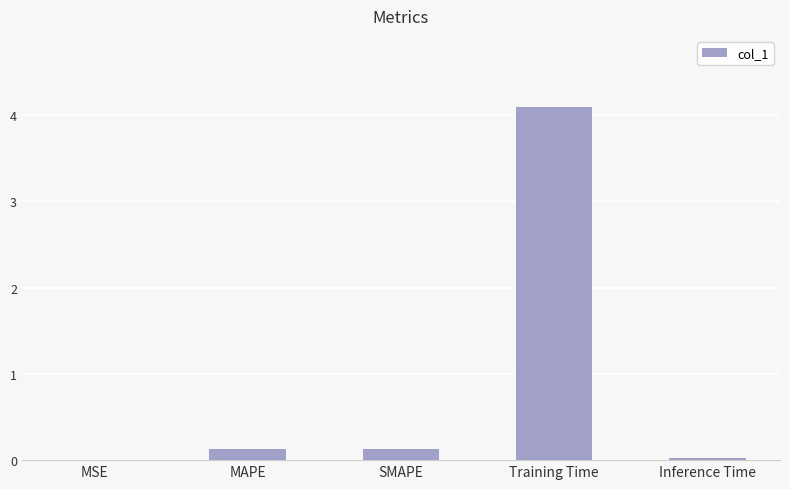

The chart shows a value of 0.0 at Inference Time. True or false?

True